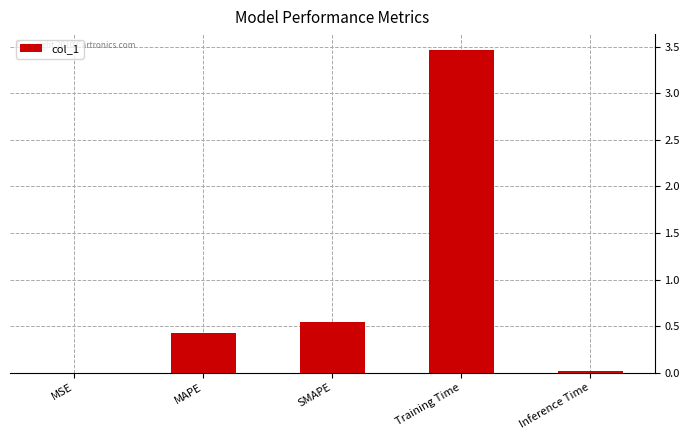

Which has a higher value, Training Time or MSE?

Training Time